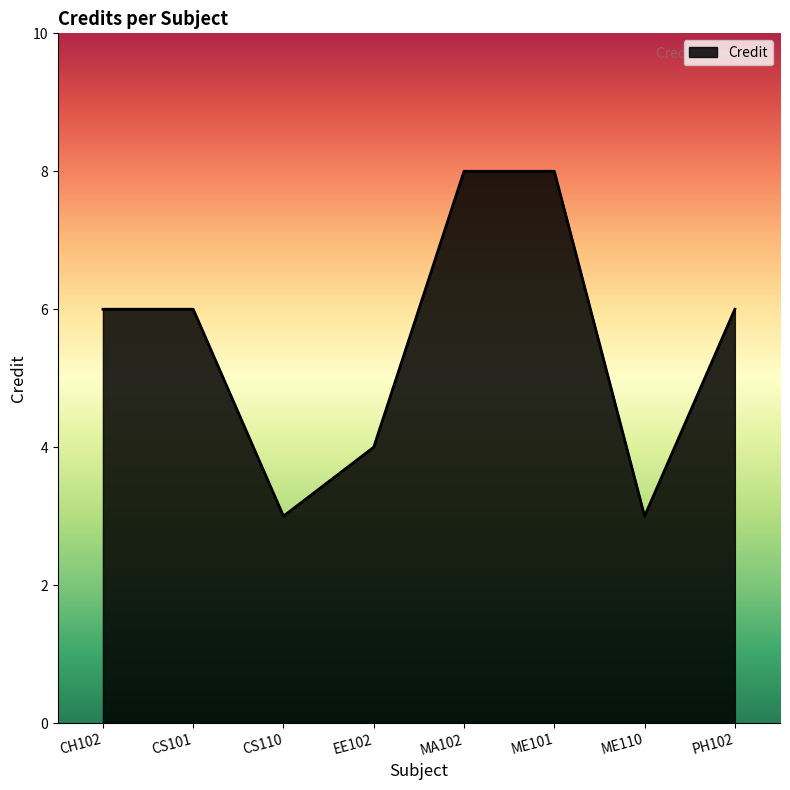

Reading left to right, extract all data points from this chart.

CH102=6	CS101=6	CS110=3	EE102=4	MA102=8	ME101=8	ME110=3	PH102=6